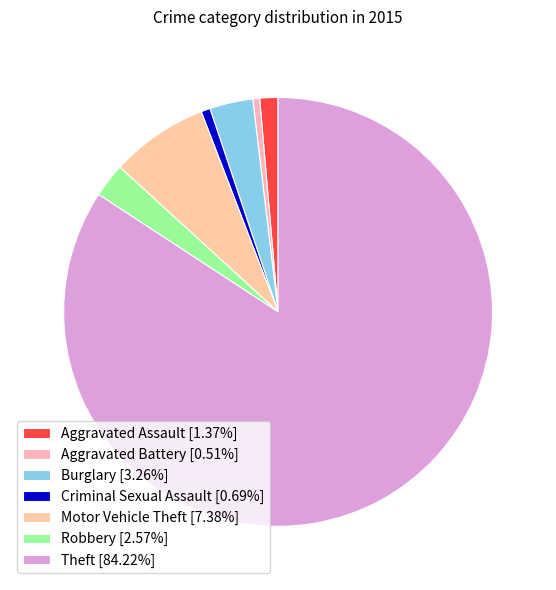

Count the number of slices in the pie.

7